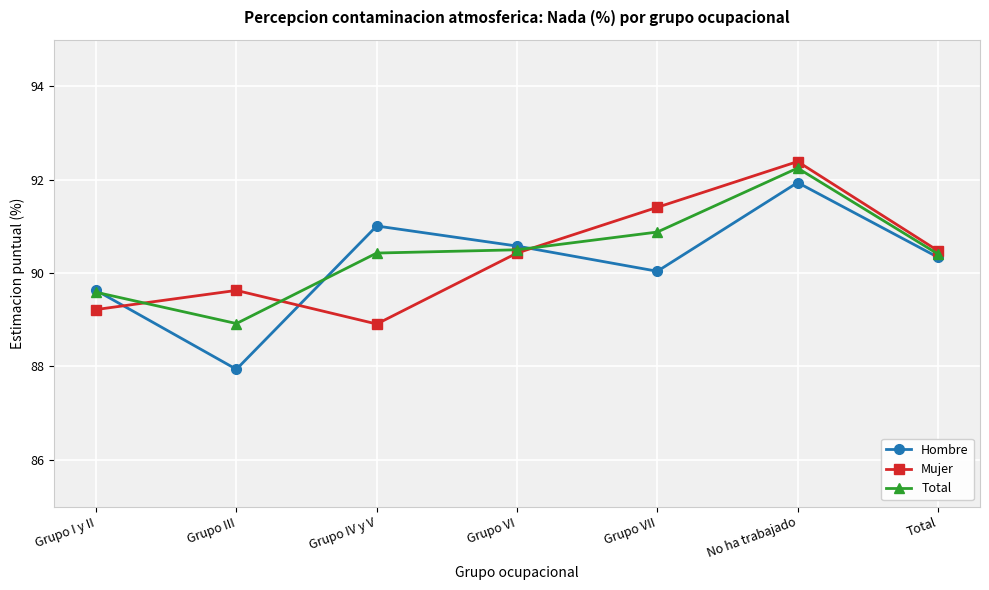

What is the total value across all series at Grupo VI?

271.5